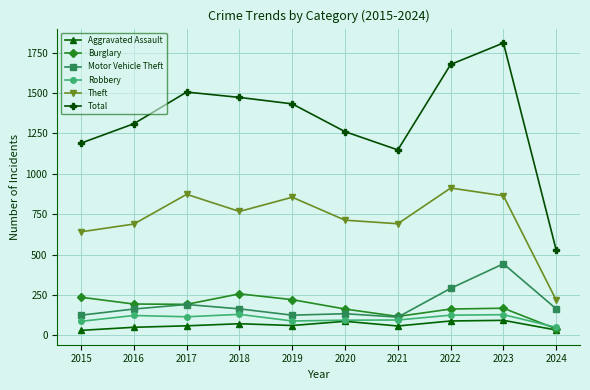

Rank the series at 2018 from highest to lowest value.

Total, Theft, Burglary, Motor Vehicle Theft, Robbery, Aggravated Assault